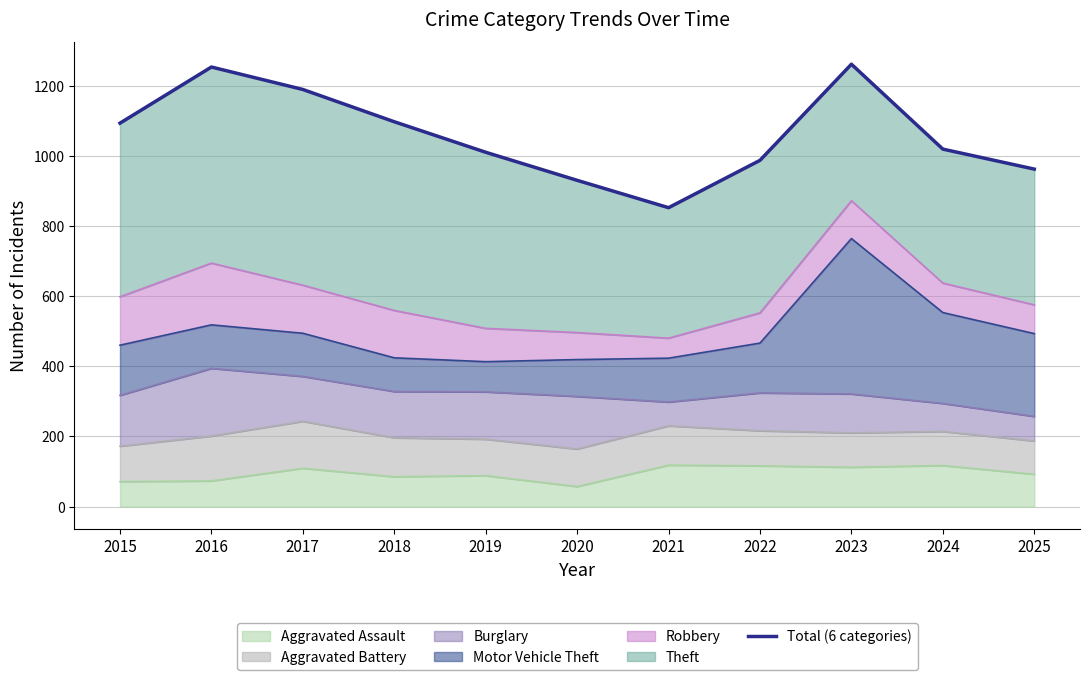

Reading right to left, what are all the values shown in this chart?

2025=962	2024=1019	2023=1261	2022=987	2021=852	2020=930	2019=1010	2018=1097	2017=1189	2016=1253	2015=1093